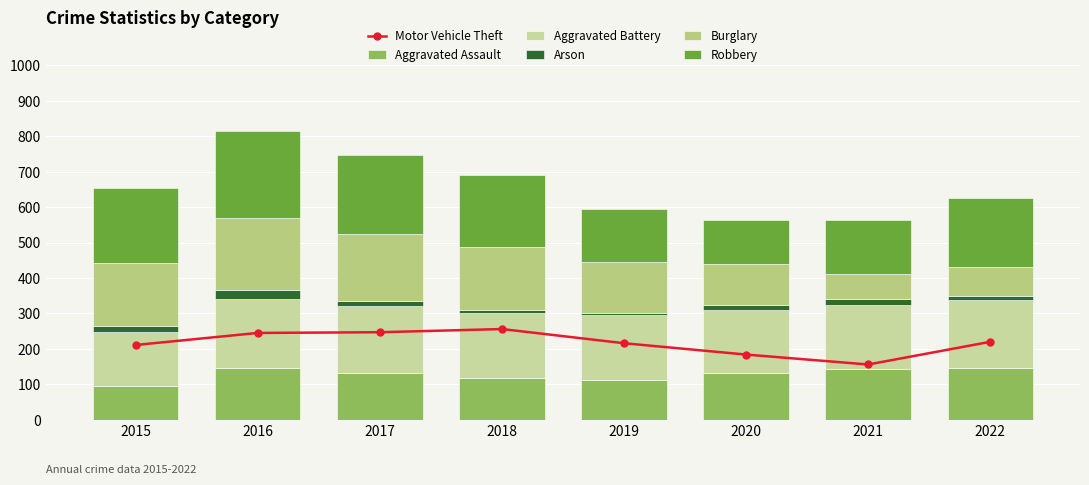

How many data points in Aggravated Assault are less than 131?

3